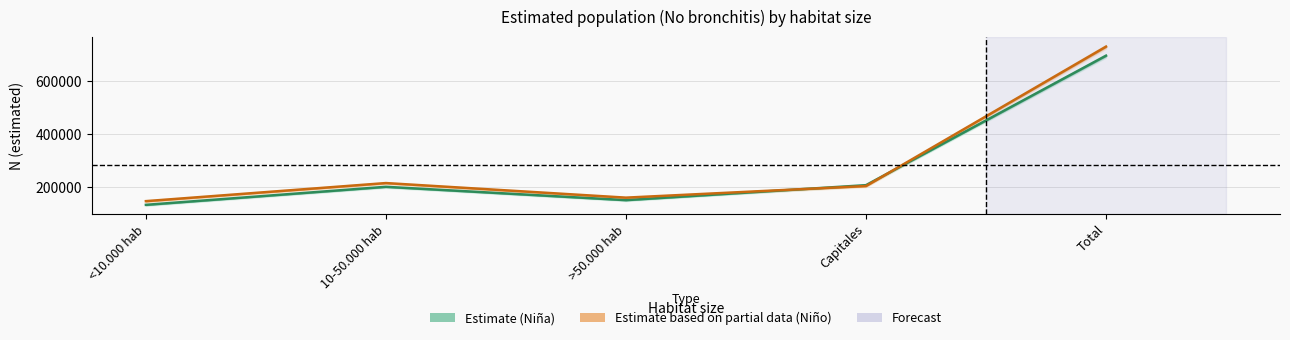

At how many categories does at least one series exceed 622047?

1